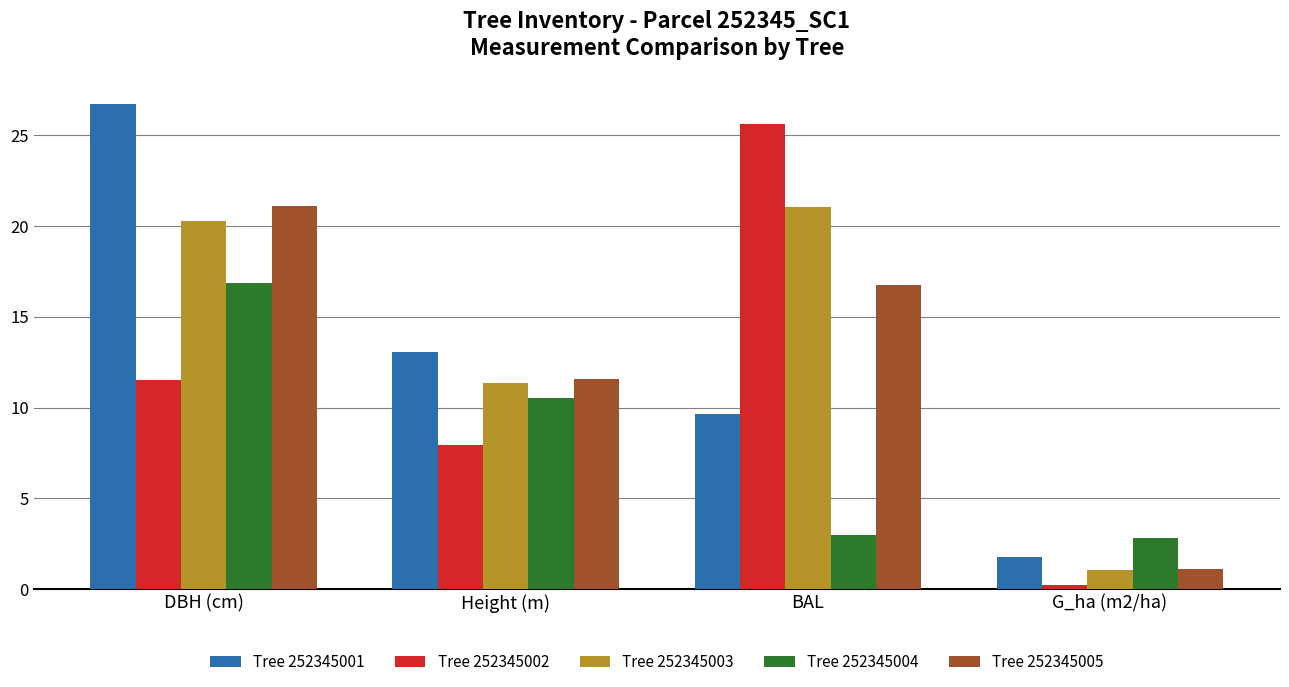

Count the number of data series in this chart.

5